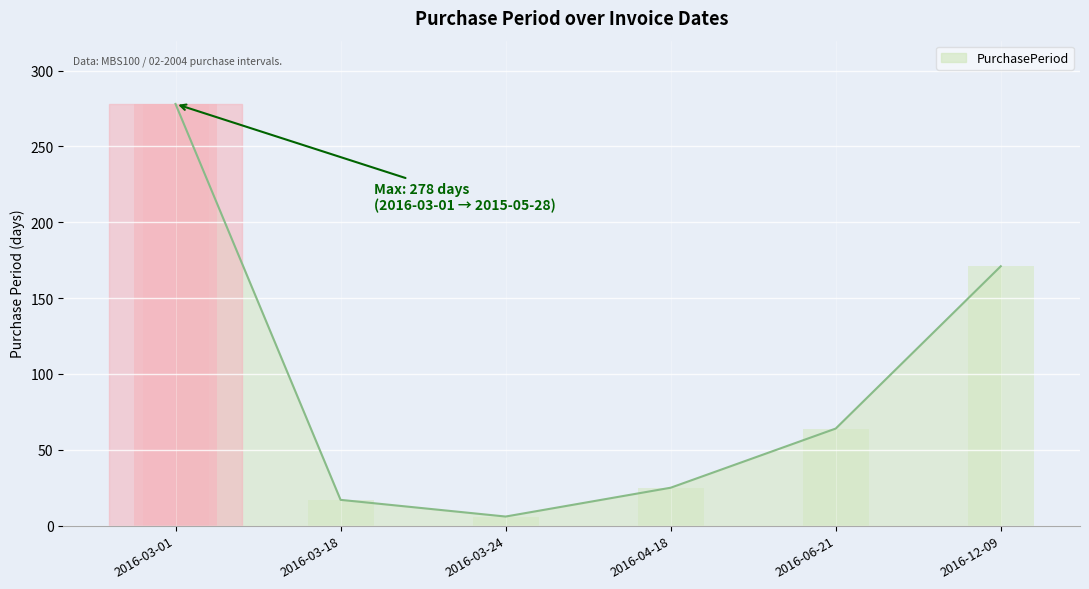

How many values exceed 64?

2